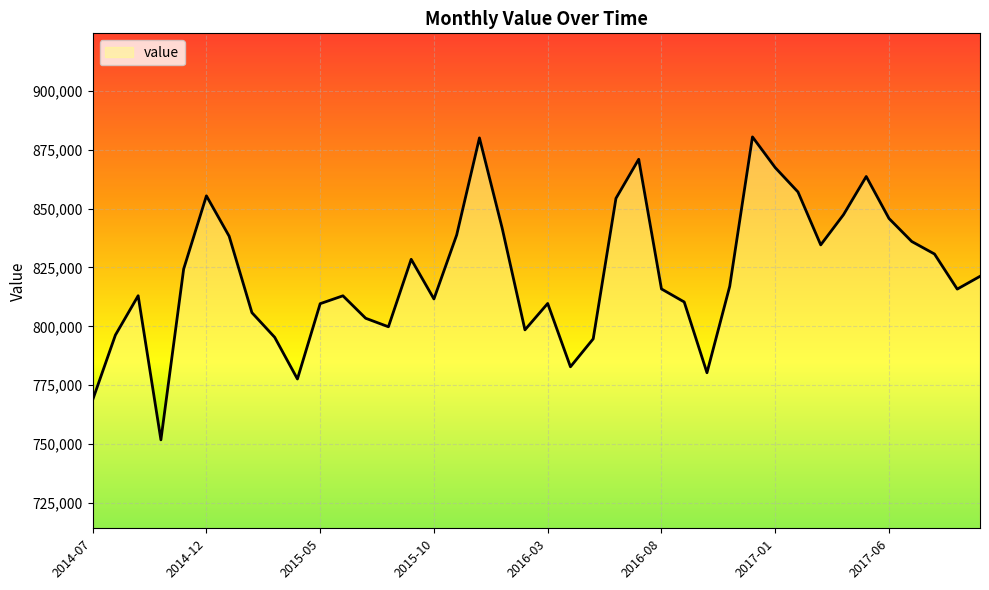

What is the maximum value shown in the chart?

880498